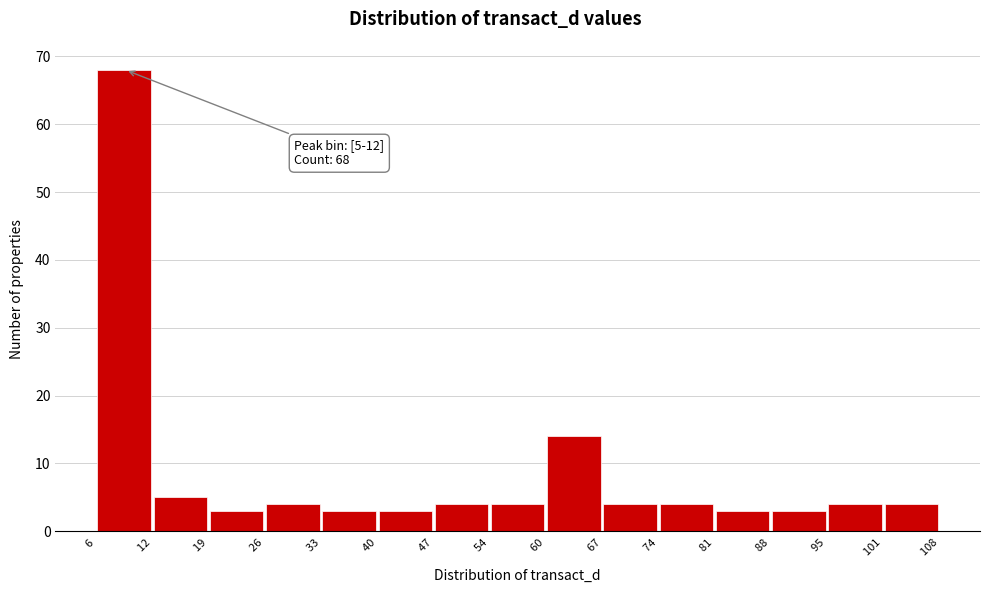

Over which range of the x-axis is the bar tallest?

6 to 12